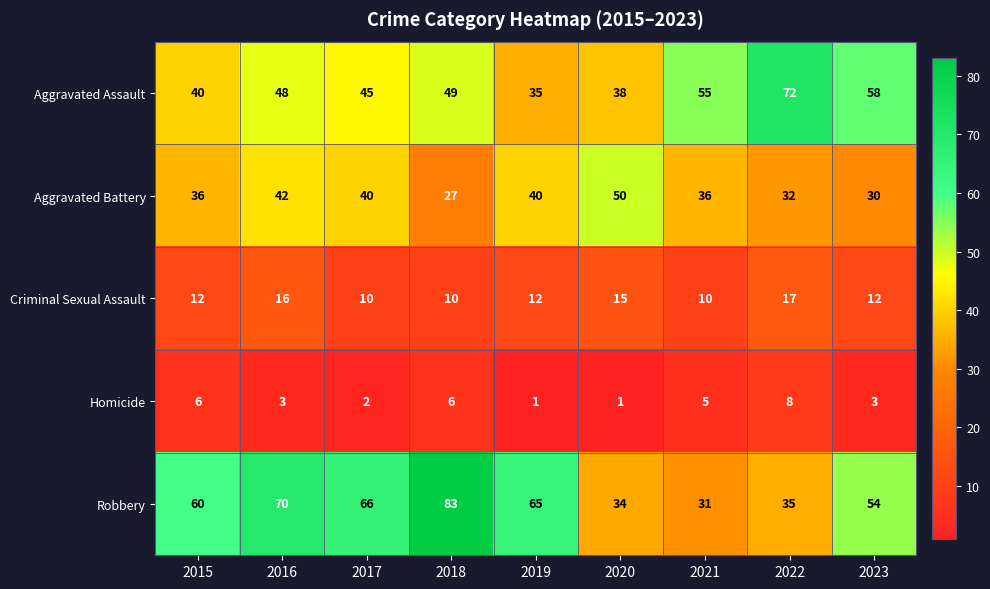

At which label is Aggravated Assault closest to 53?

2021